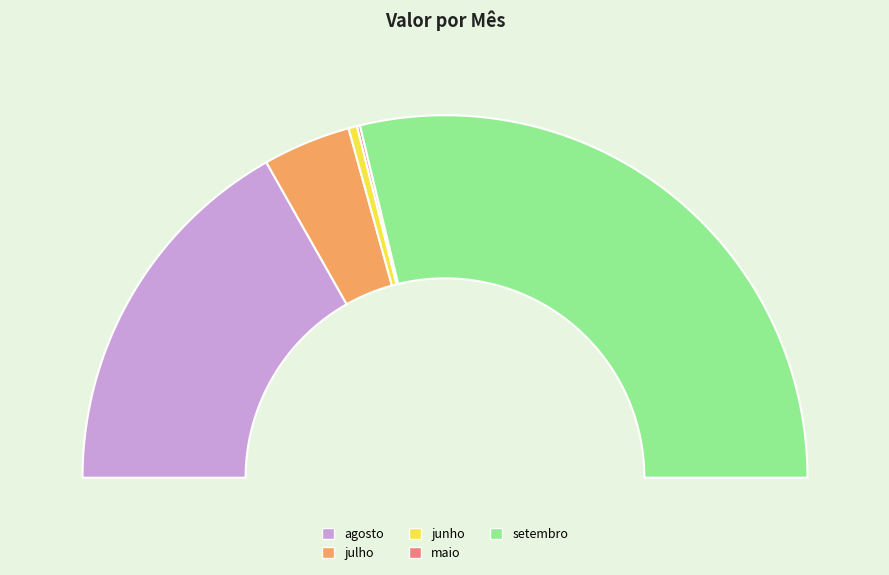

What portion of the pie excludes agosto?

66.4%